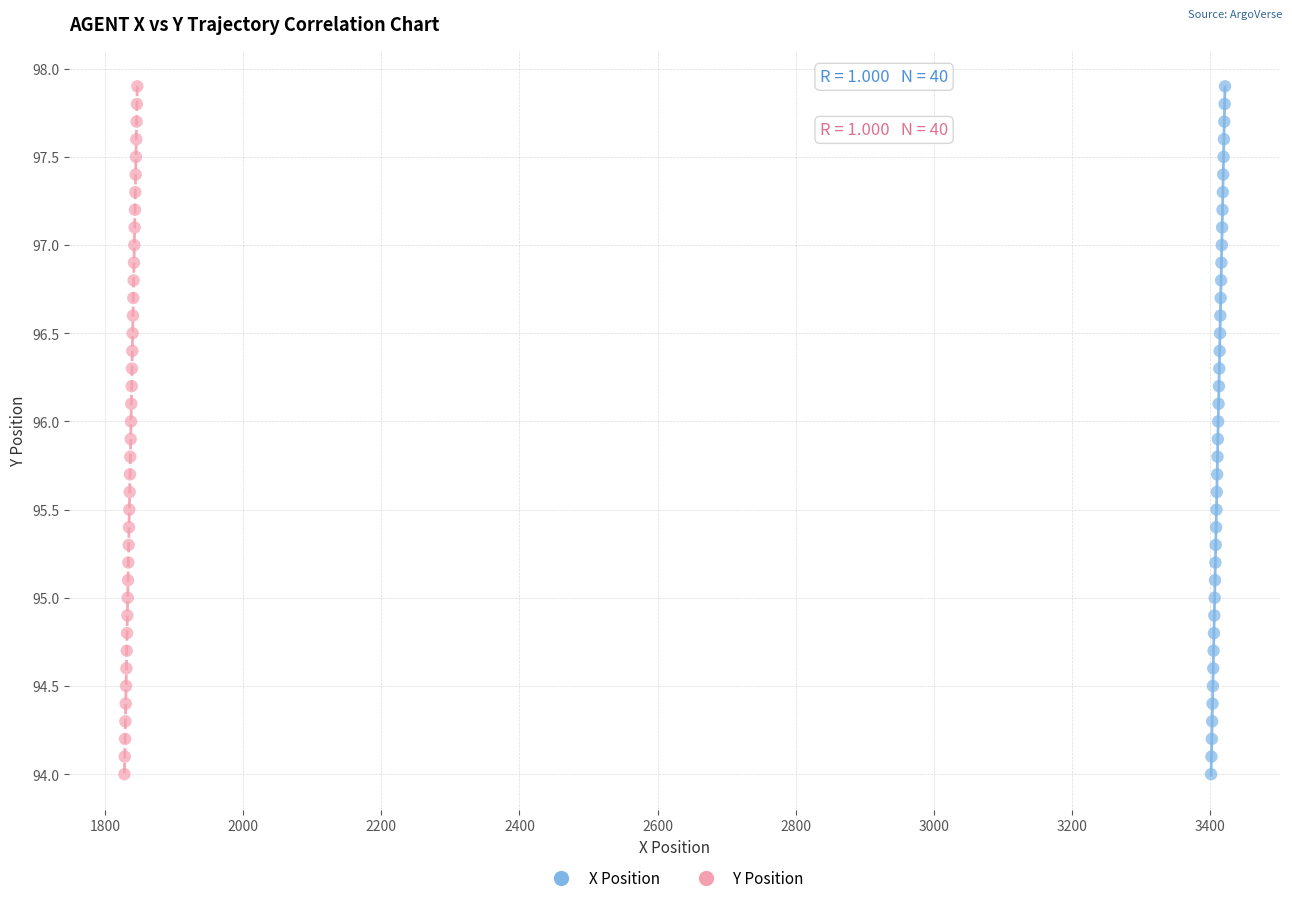

What are all the series names shown in the legend?

X Position, Y Position